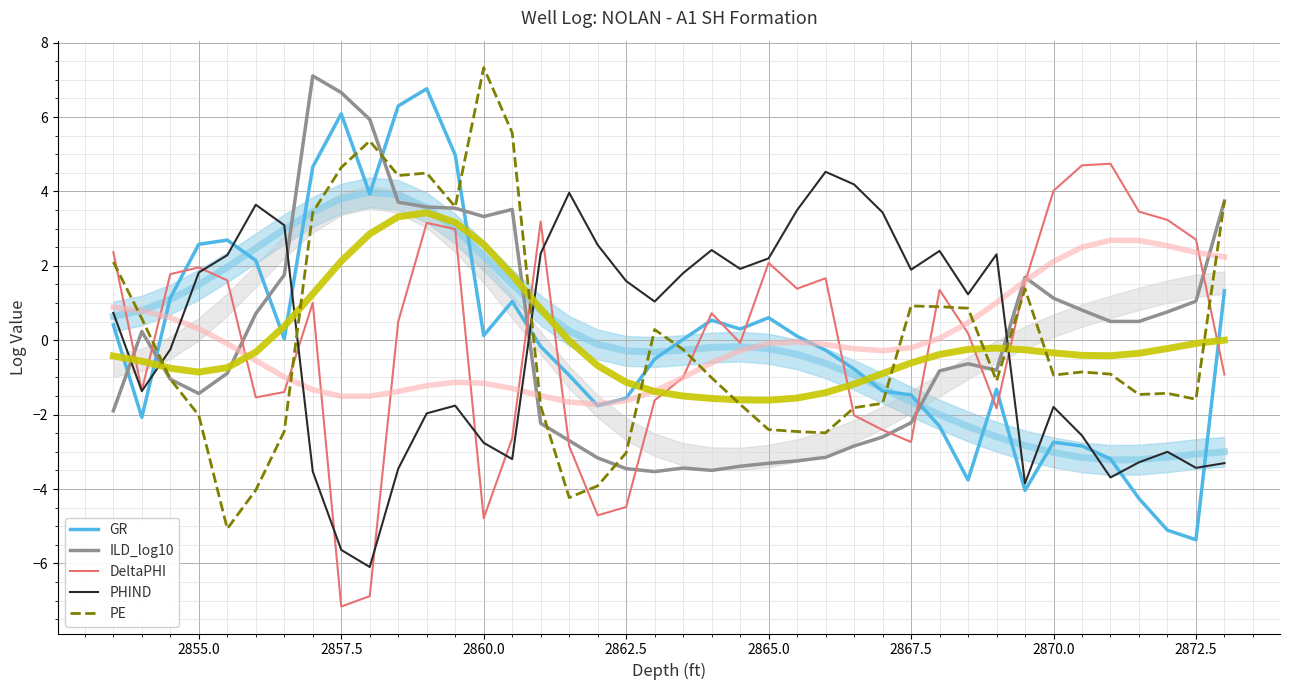

The GR series shows -2.7 at 2862.5. True or false?

False